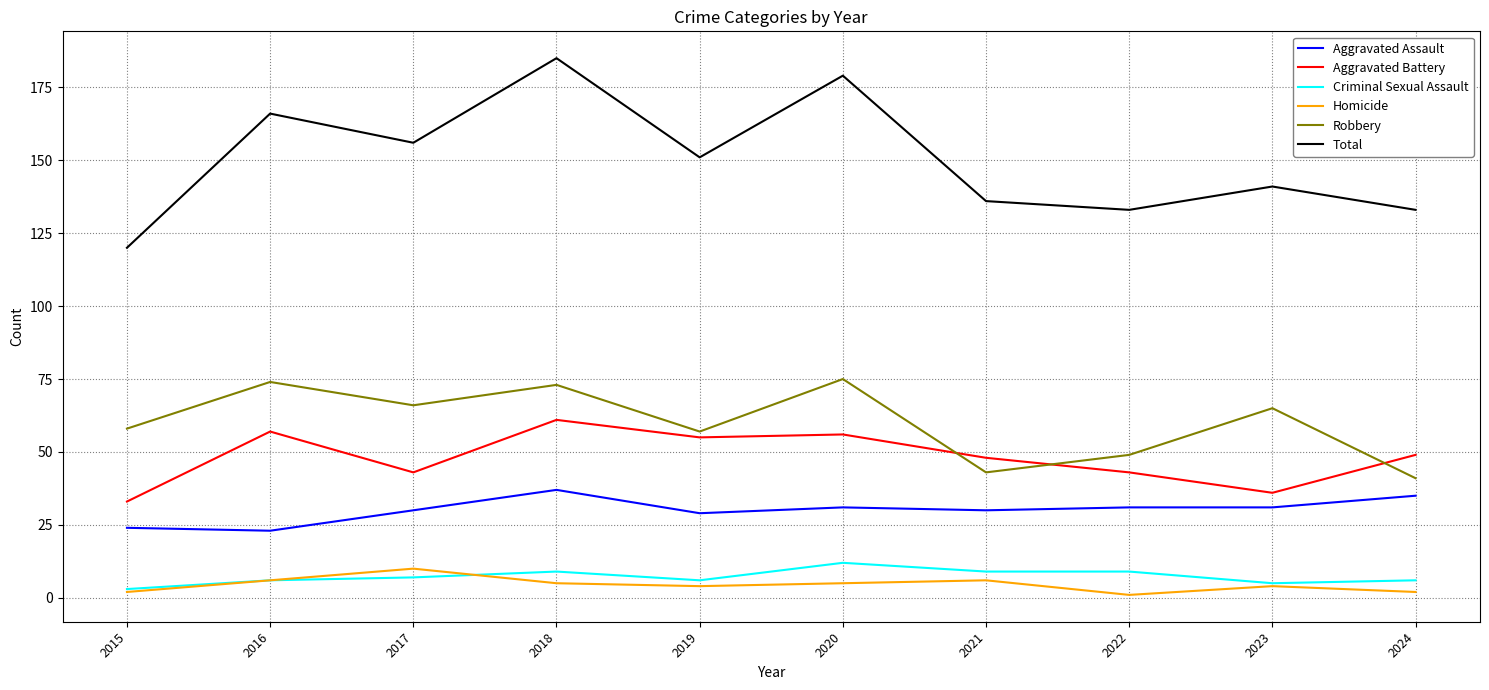

Count the number of data series in this chart.

6